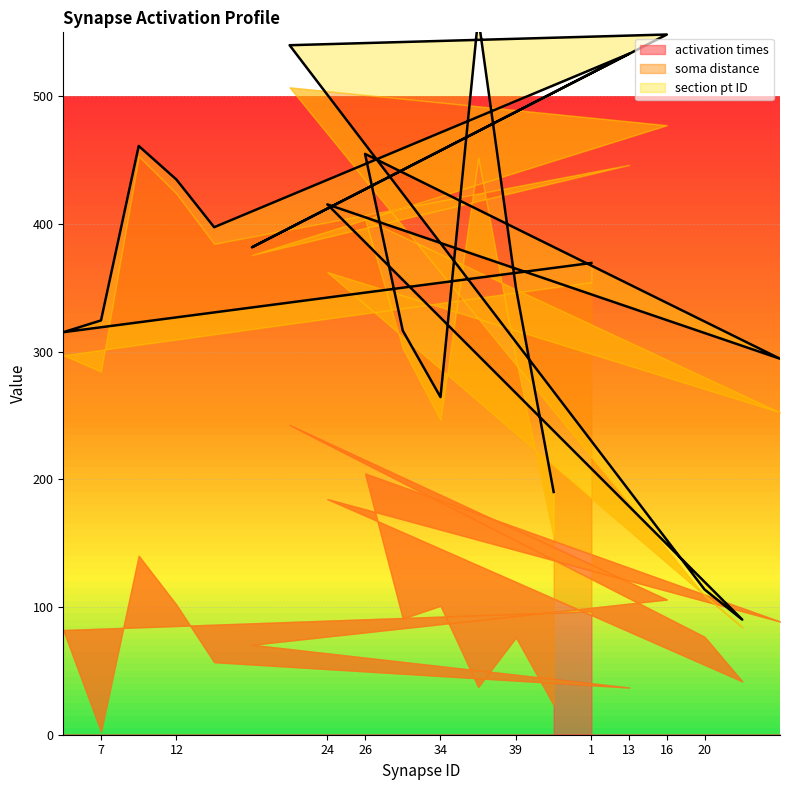

Reading right to left, extract all data points from this chart.

activation times: 88.7	41.8	76.7	105.9	37.0	96.7	23.4	76.2	37.4	101.0	91.0	204.6	184.5	242.5	70.4	56.8	101.7	140.1	2.6	82.0
soma distance: 163.8	42.3	32.0	371.4	409.3	257.7	131.7	217.6	414.3	145.4	211.5	199.3	177.7	264.4	305.2	327.6	322.0	312.9	281.8	215.2
section pt ID: 42.0	6.0	5.0	71.0	87.0	15.0	35.0	56.0	110.0	18.0	14.0	51.0	53.0	33.0	6.0	13.0	11.0	8.0	40.0	18.0